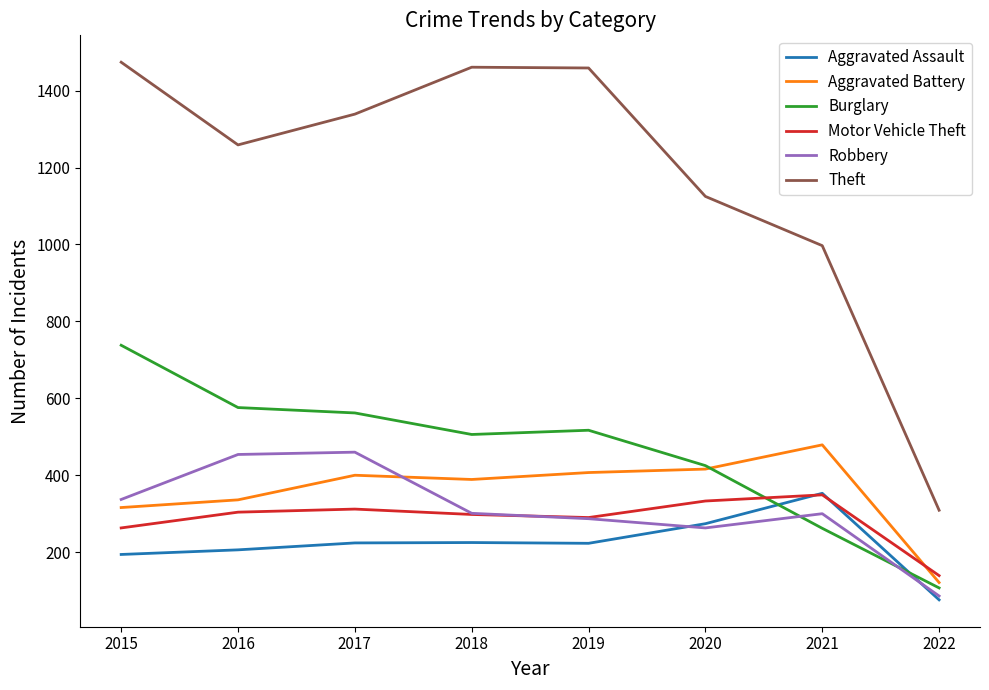

What is the maximum value for Aggravated Battery?

479